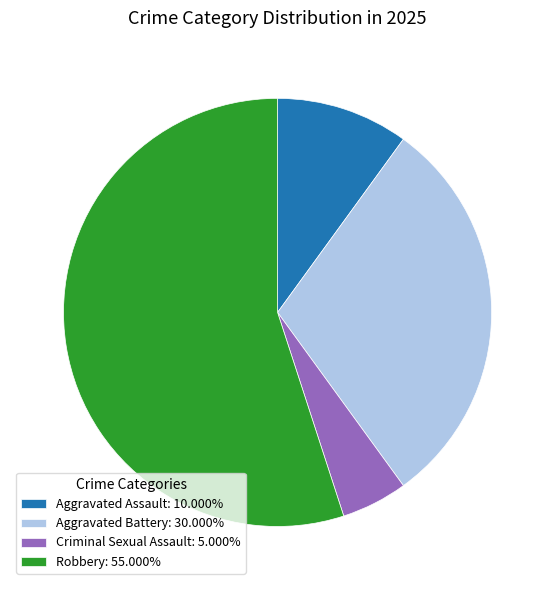

Do Aggravated Battery: 30.000% and Robbery: 55.000% together represent more than half of the pie?

Yes